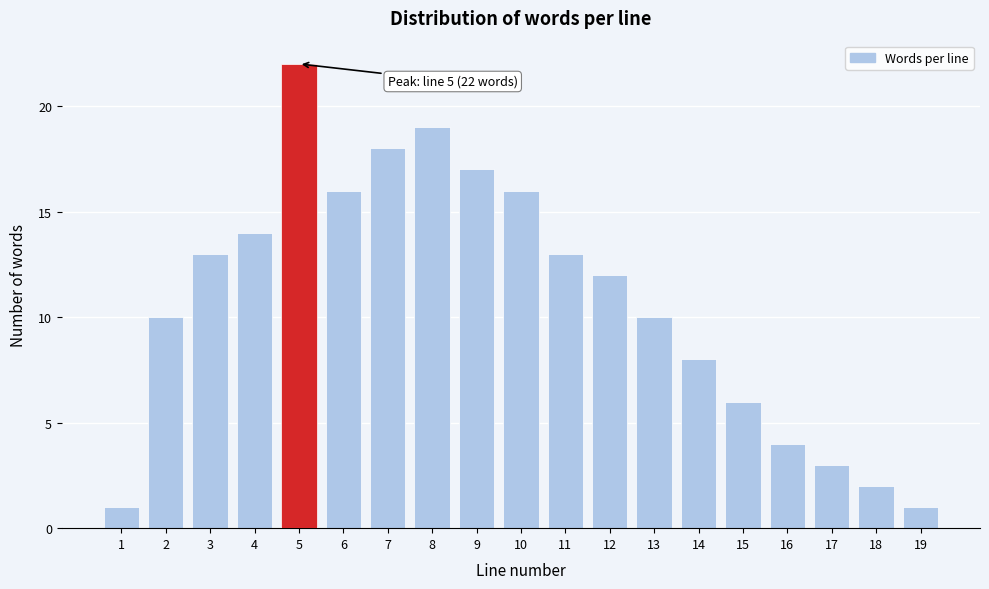

Reading left to right, transcribe all the data shown in this chart.

1=1	2=10	3=13	4=14	5=22	6=16	7=18	8=19	9=17	10=16	11=13	12=12	13=10	14=8	15=6	16=4	17=3	18=2	19=1